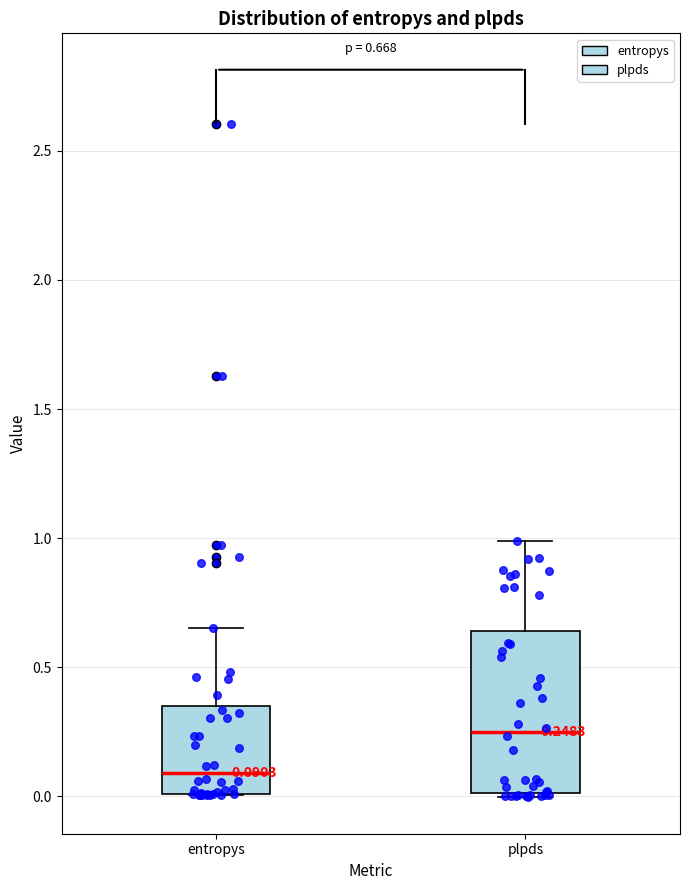

Which box's median line is the lowest?

entropys